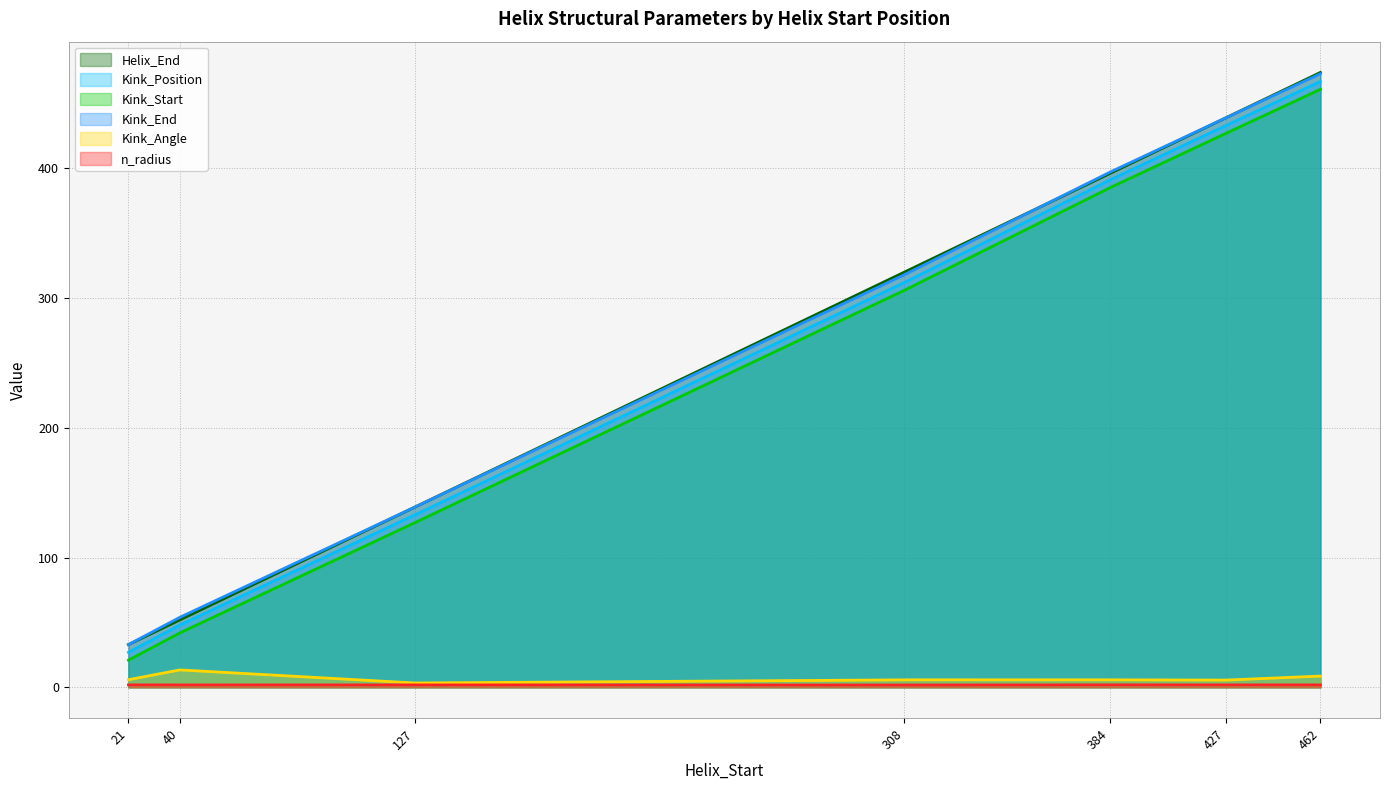

Rank the series at 384 from highest to lowest value.

Kink_End, Helix_End, Kink_Position, Kink_Start, Kink_Angle, n_radius